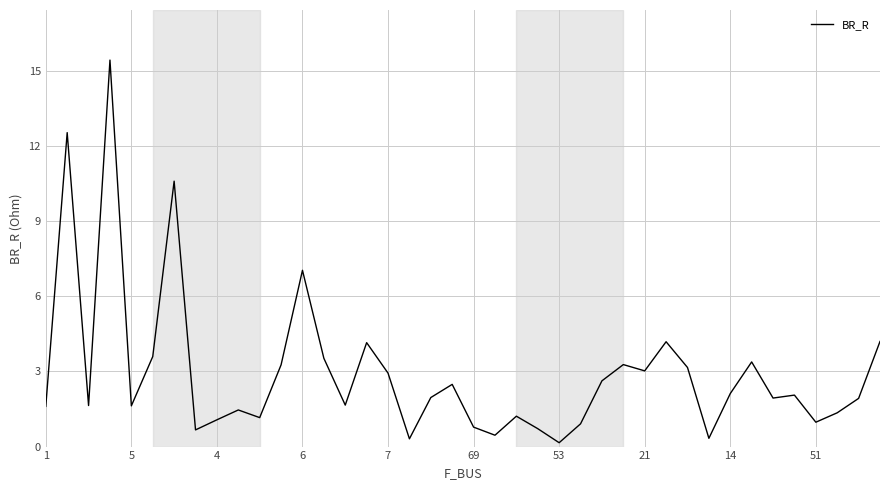

What is the maximum value shown in the chart?

15.4